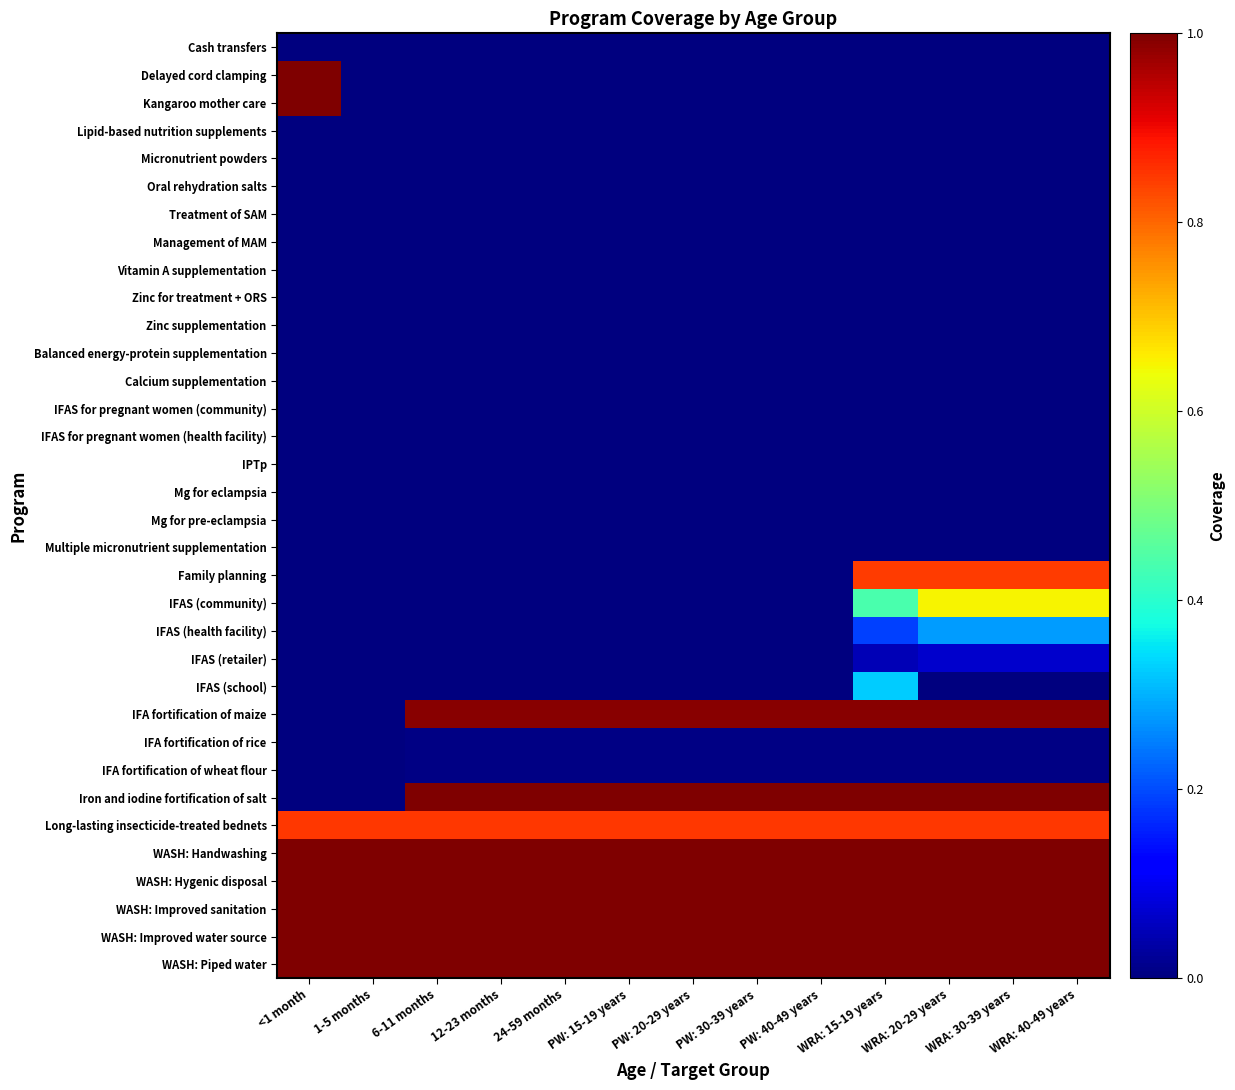

List the series in order of their peak value, highest first.

Delayed cord clamping, Kangaroo mother care, Iron and iodine fortification of salt, WASH: Handwashing, WASH: Hygenic disposal, WASH: Improved sanitation, WASH: Improved water source, WASH: Piped water, IFA fortification of maize, Long-lasting insecticide-treated bednets, Family planning, IFAS (community), IFAS (school), IFAS (health facility), IFAS (retailer), IFA fortification of rice, IFA fortification of wheat flour, Cash transfers, Lipid-based nutrition supplements, Micronutrient powders, Oral rehydration salts, Treatment of SAM, Management of MAM, Vitamin A supplementation, Zinc for treatment + ORS, Zinc supplementation, Balanced energy-protein supplementation, Calcium supplementation, IFAS for pregnant women (community), IFAS for pregnant women (health facility), IPTp, Mg for eclampsia, Mg for pre-eclampsia, Multiple micronutrient supplementation